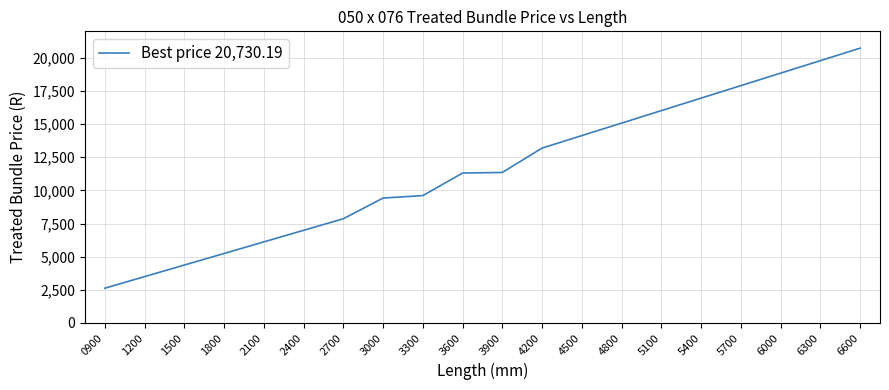

The value at 1200 is 3493.3. True or false?

True